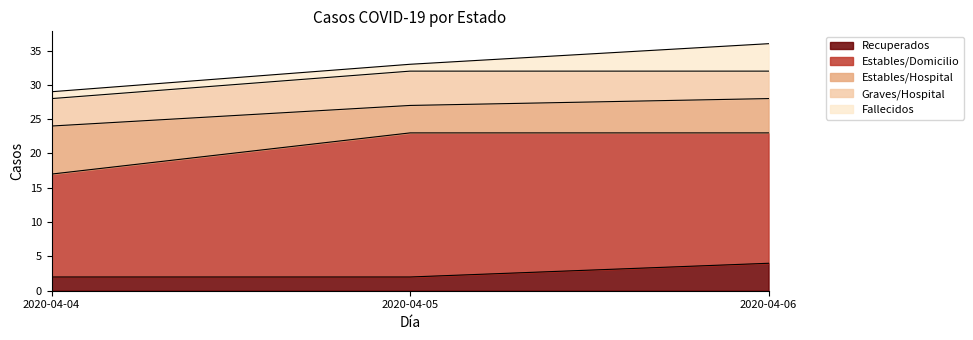

Rank the series by their maximum value, from lowest to highest.

Recuperados, Fallecidos, Graves/Hospital, Estables/Hospital, Estables/Domicilio